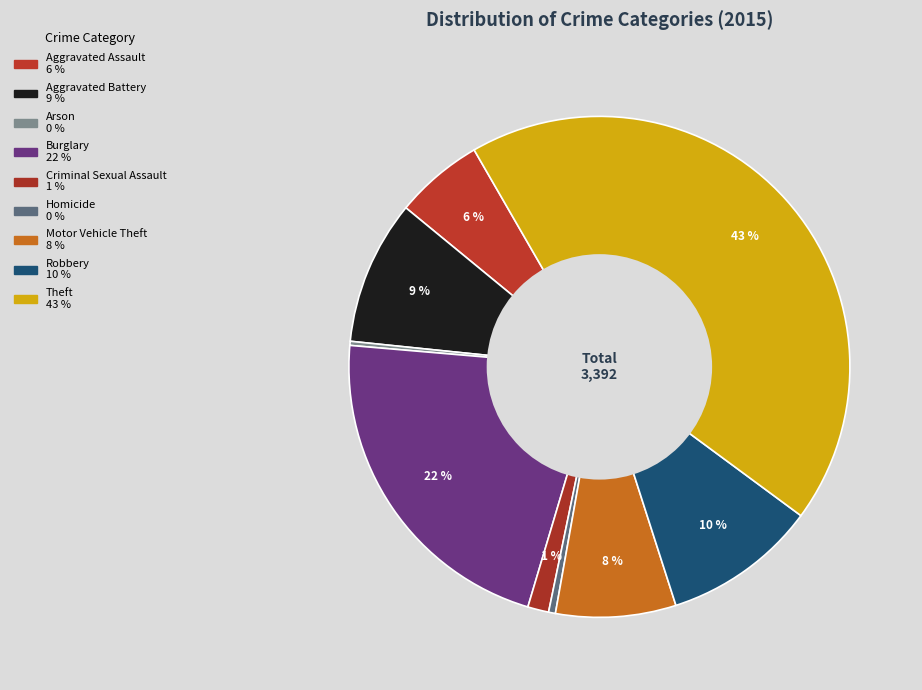

Does Motor Vehicle Theft represent more than half of the total?

No